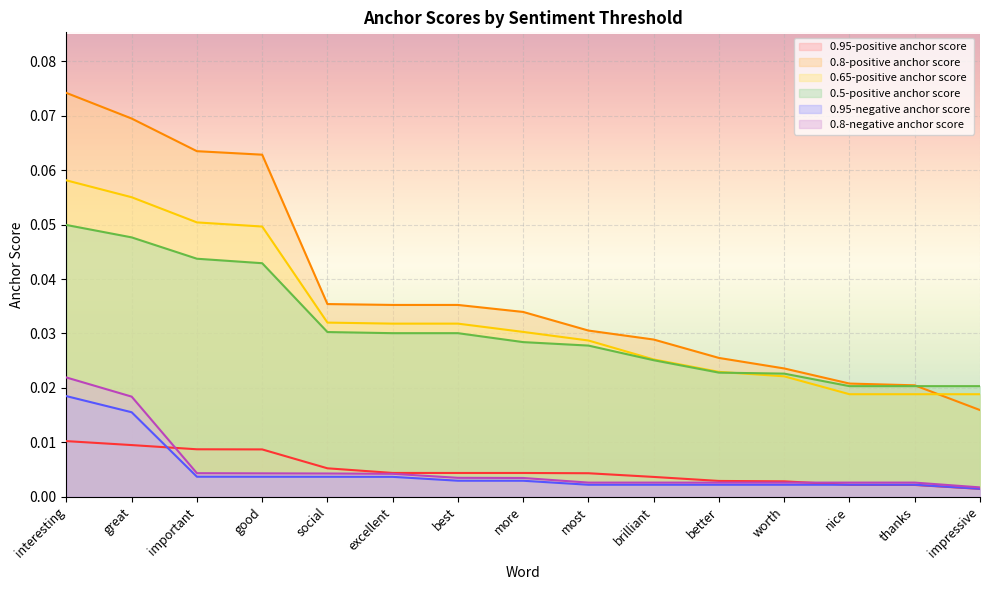

True or false: 0.95-positive anchor score and 0.8-positive anchor score cross at least once.

False